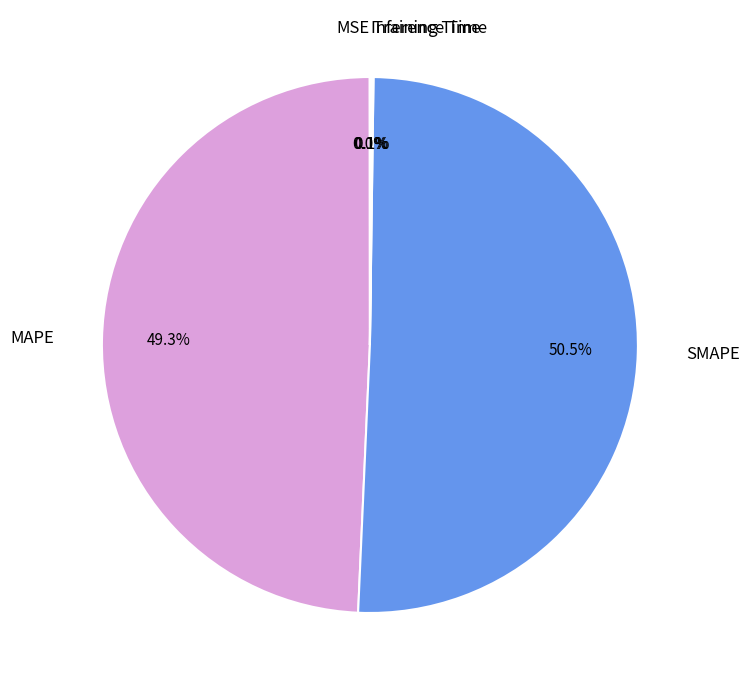

Is there a majority slice in this chart?

Yes